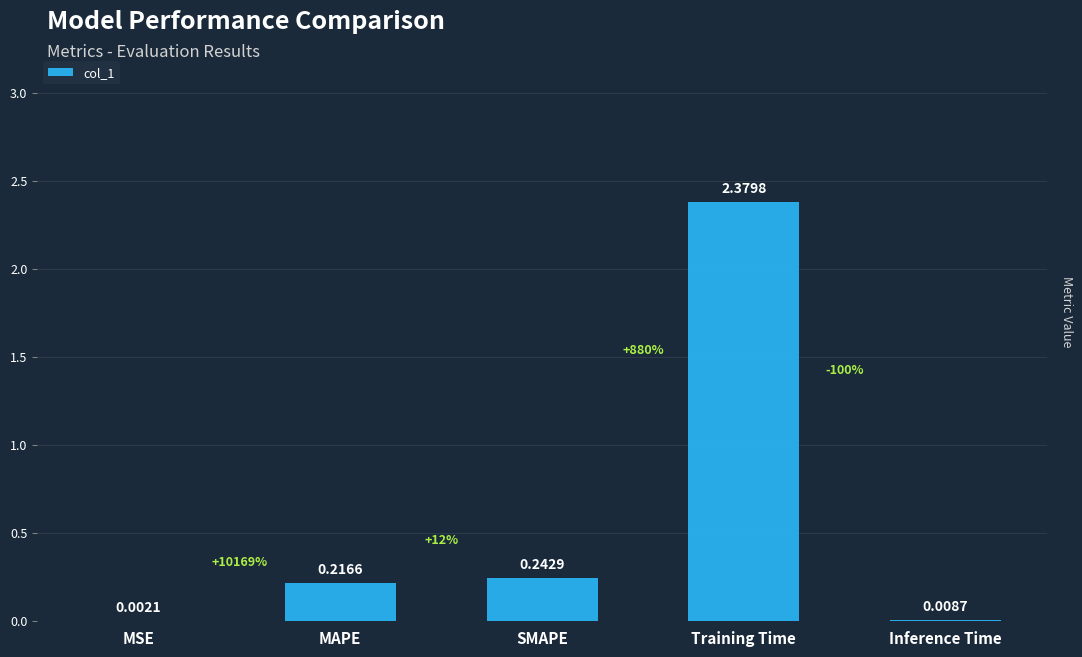

What is the change in value from MSE to Training Time?

+2.4